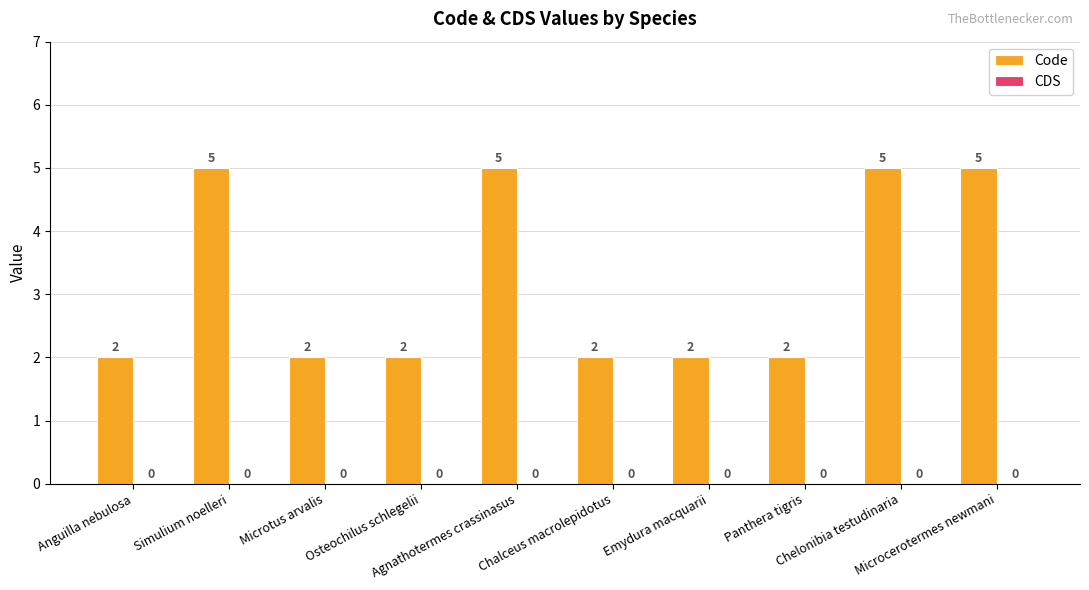

What is the maximum value shown in the chart?

5